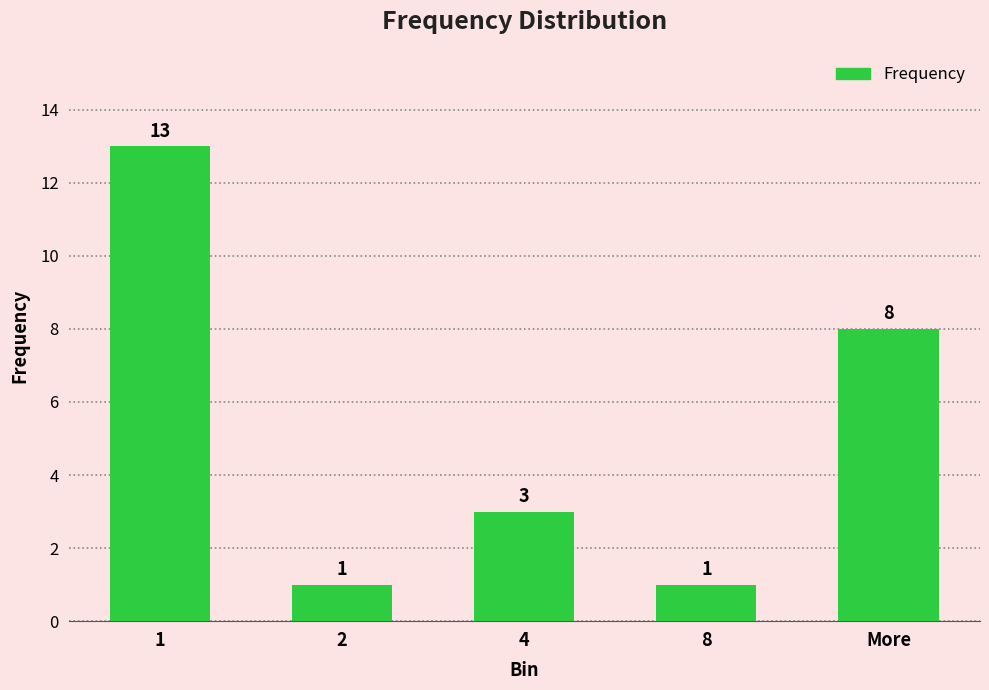

What is the label of the 1st bar from the right?

More